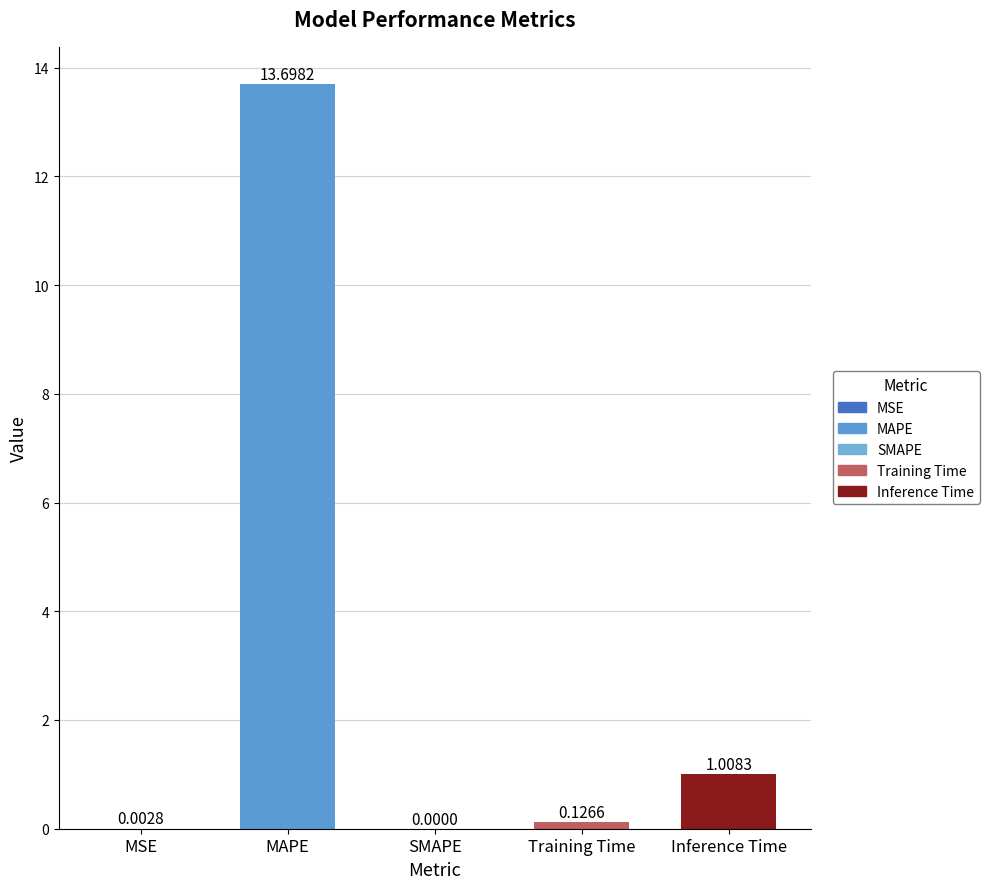

What is the greatest value displayed?

13.7